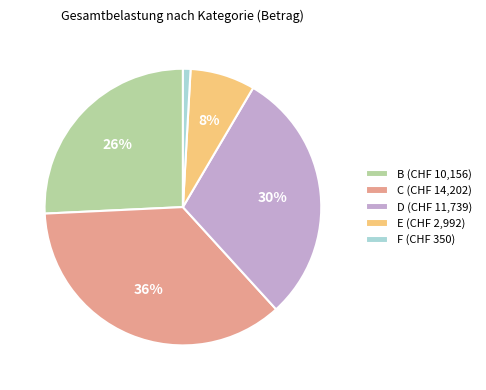

What is the largest slice in the pie chart?

C (CHF 14,202)